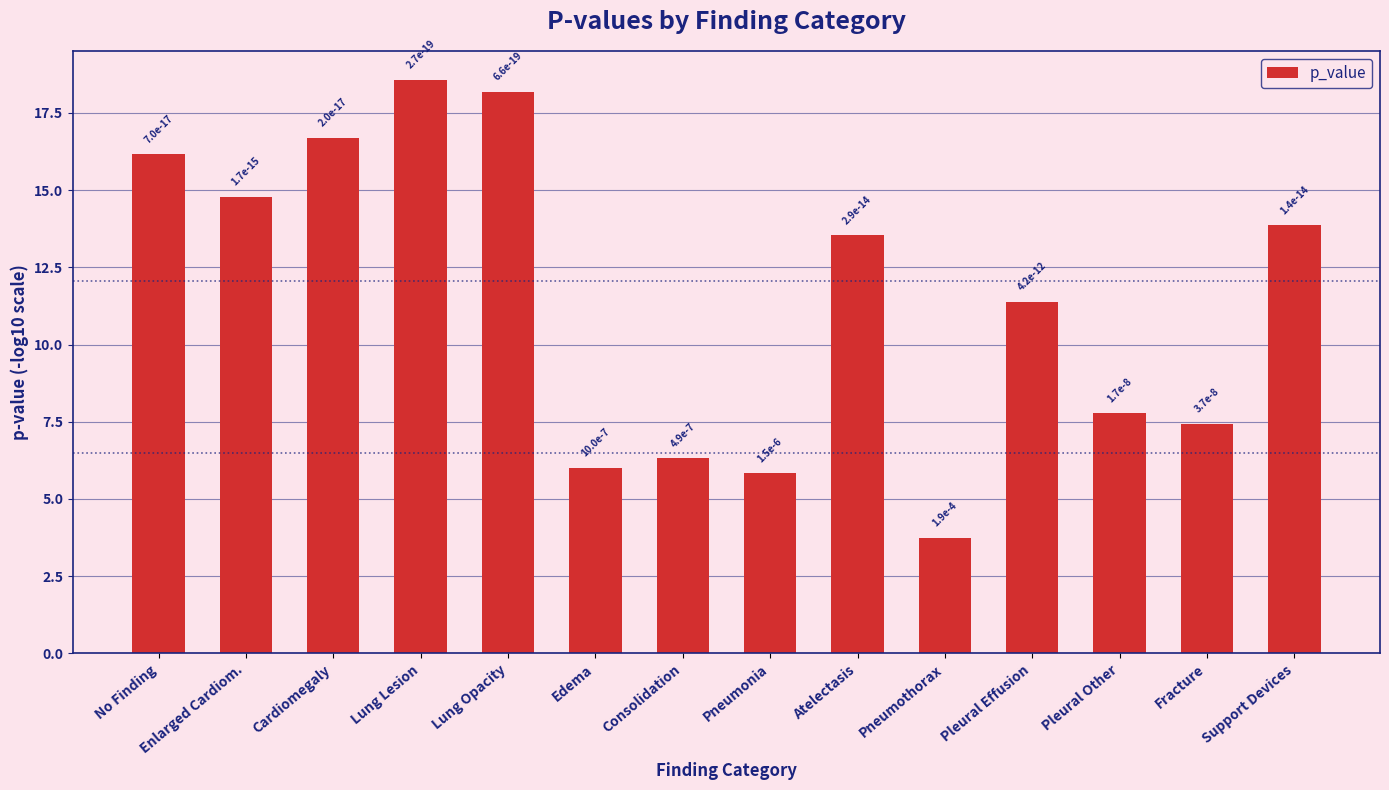

Are the bars horizontal?

No